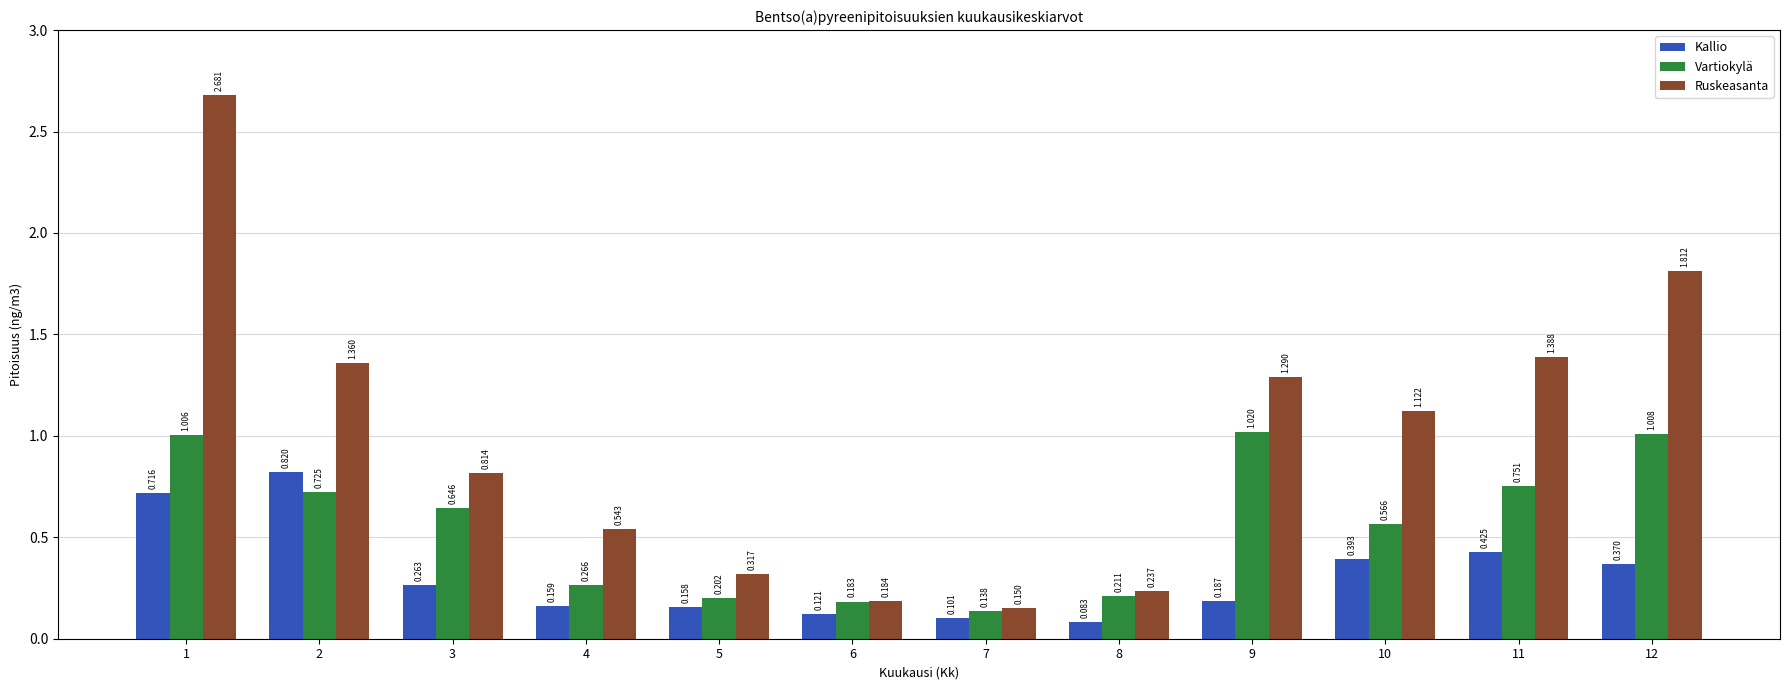

What is the difference between the maximum and minimum values in the Ruskeasanta series?

2.5